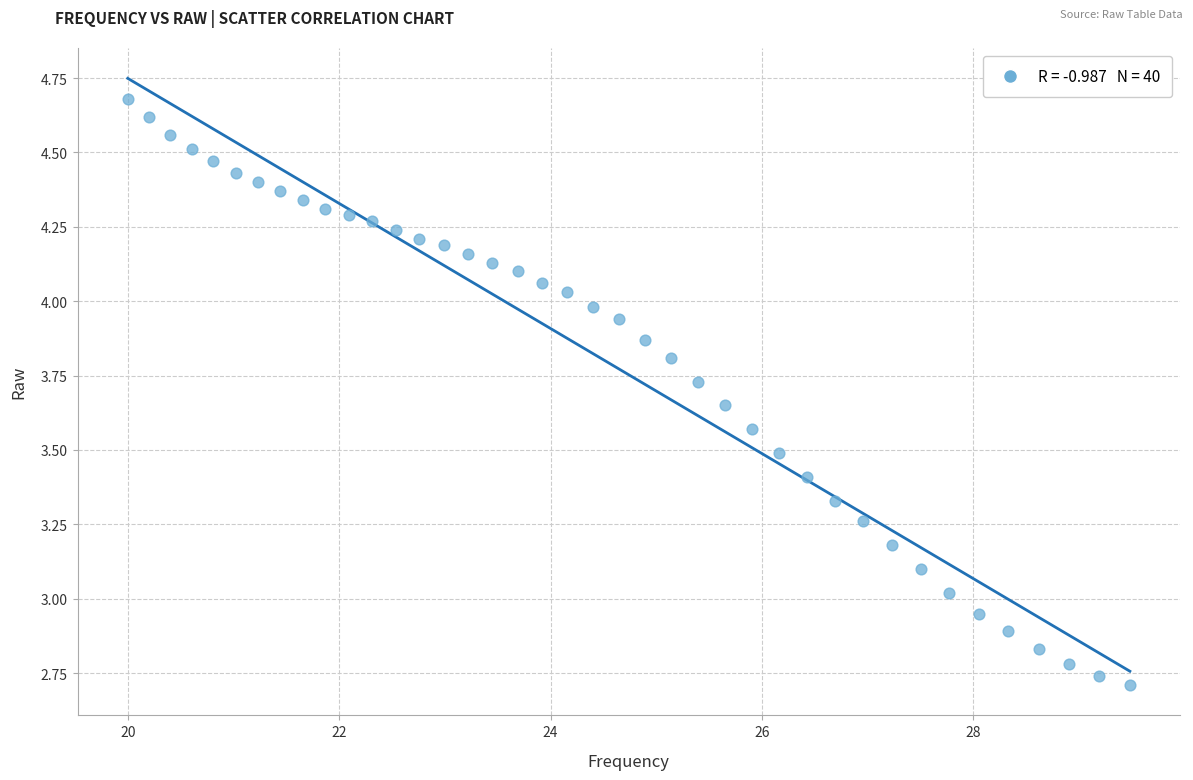

What is the range of Y values (max minus min)?

2.0